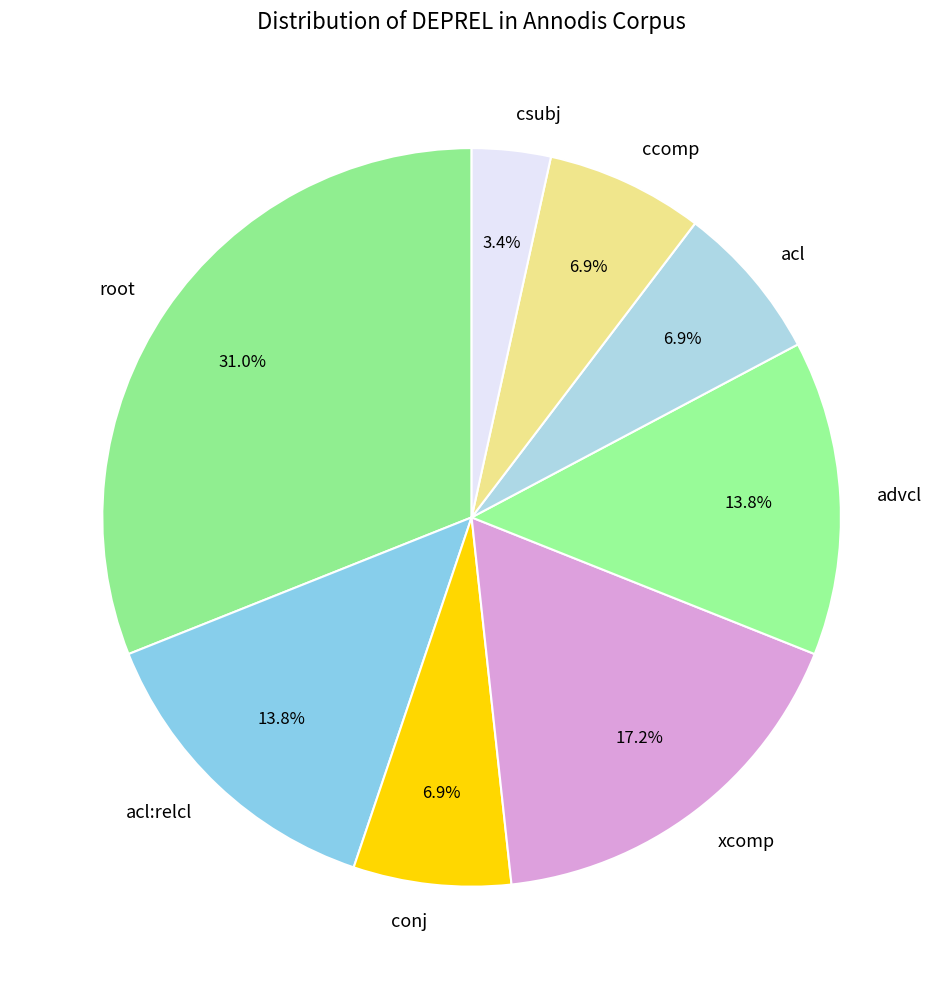

Which has a higher value, advcl or acl?

advcl